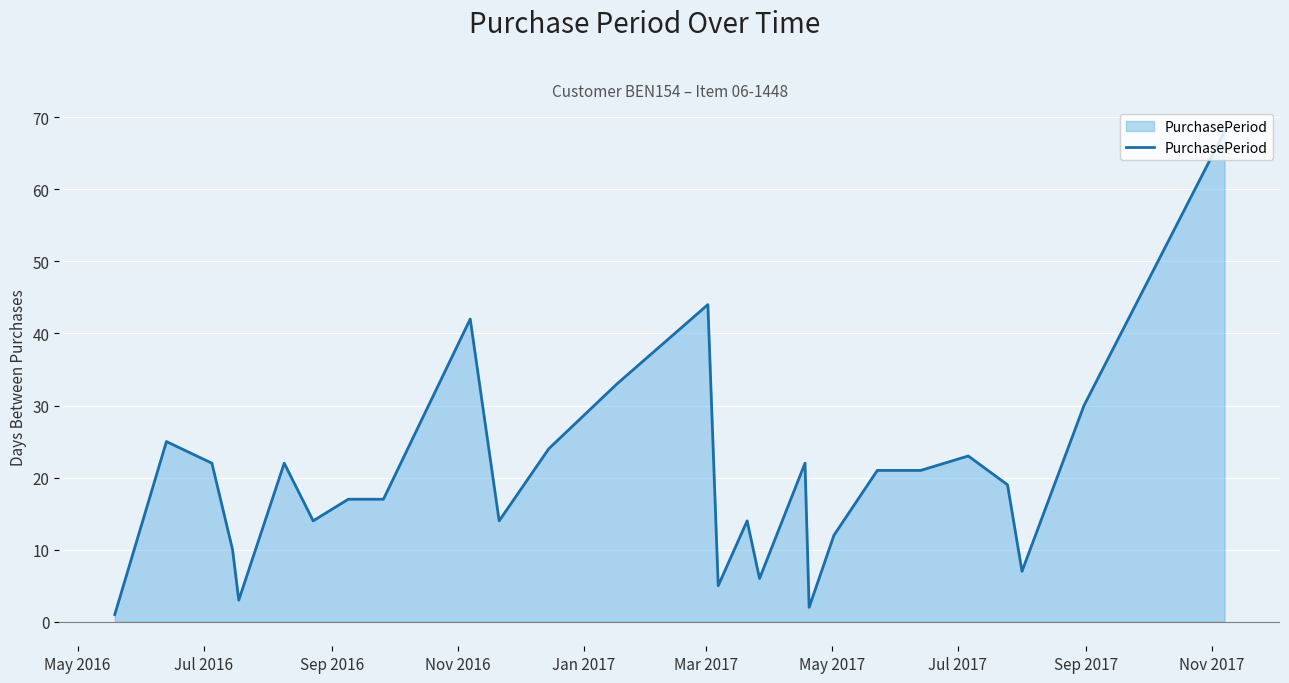

What is the difference between the maximum and minimum values?

67